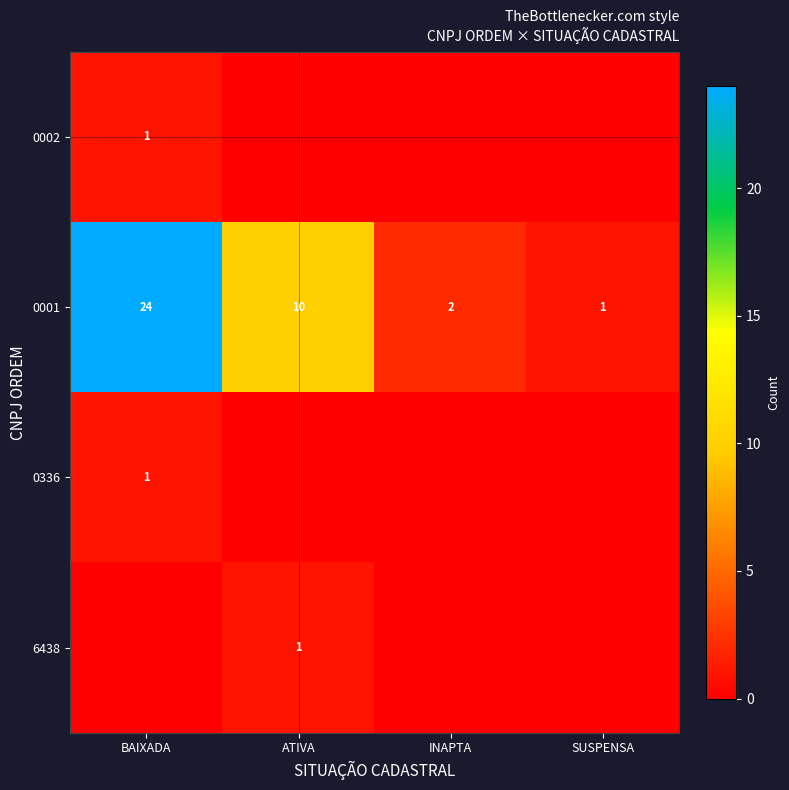

Rank the categories by 0001 value from lowest to highest.

SUSPENSA, INAPTA, ATIVA, BAIXADA